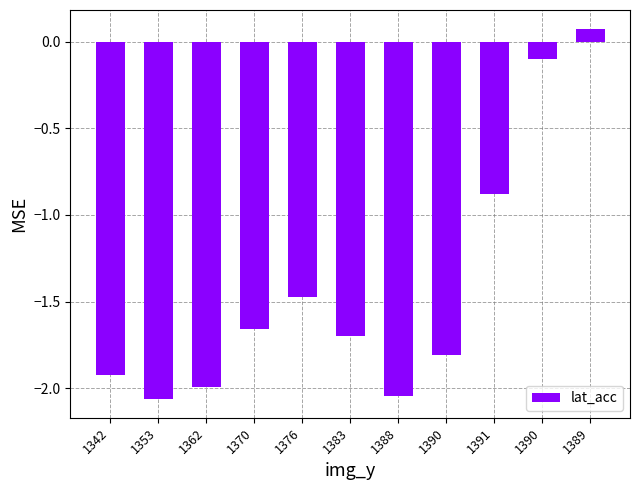

Between 1353 and 1390, which is larger?

1390